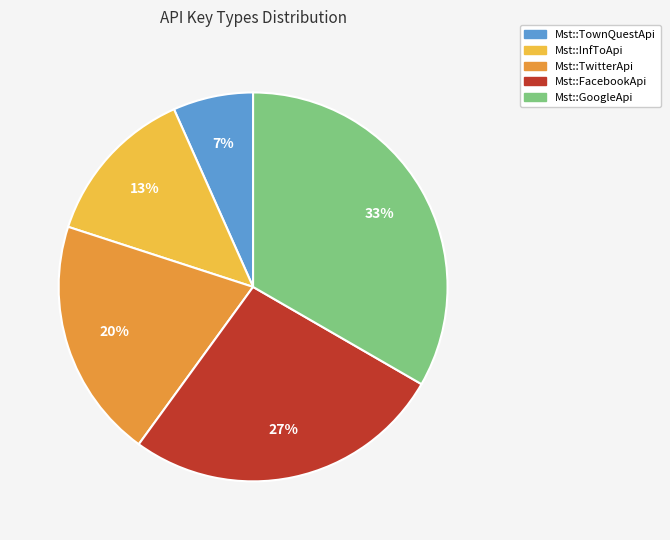

Is it true that Mst::FacebookApi is 27% of the pie?

True